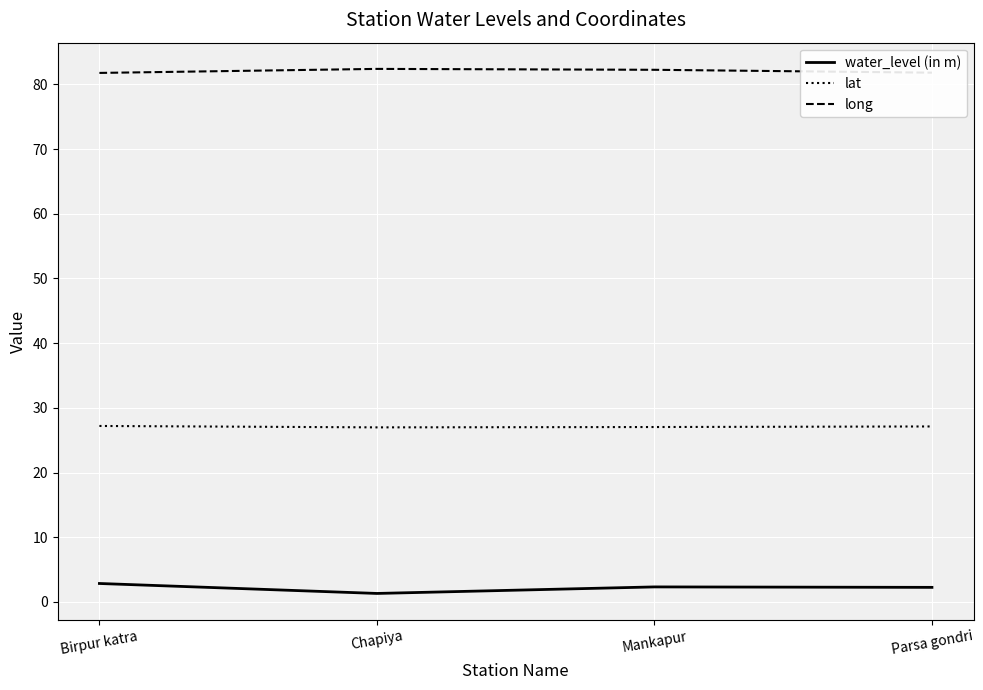

Rank the series by their maximum value, from lowest to highest.

water_level (in m), lat, long